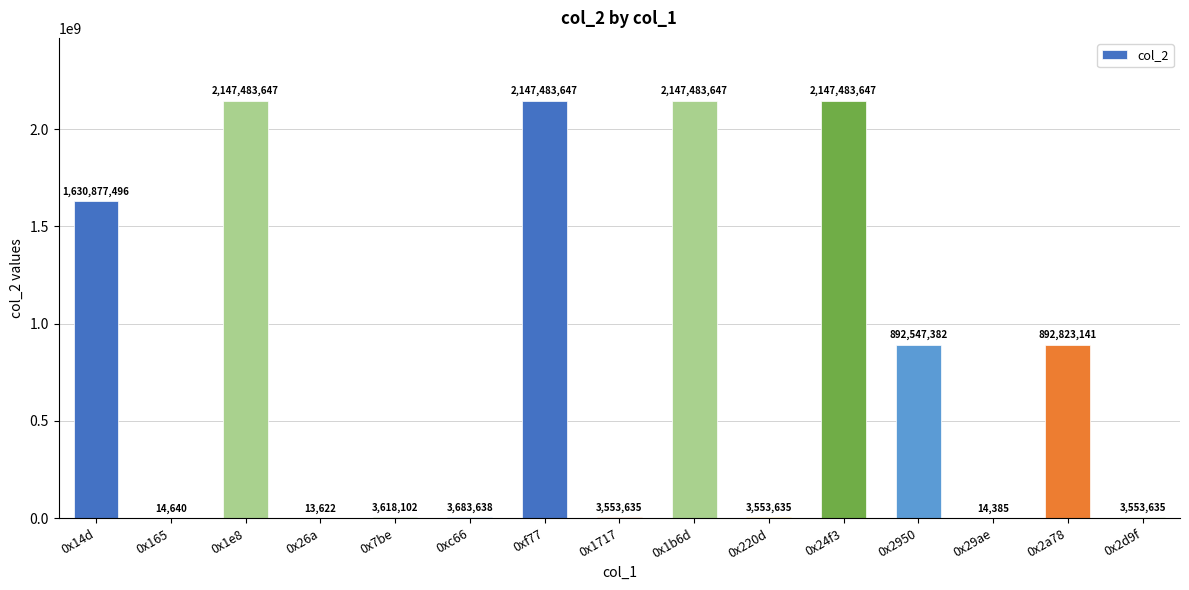

Are the bars horizontal?

No